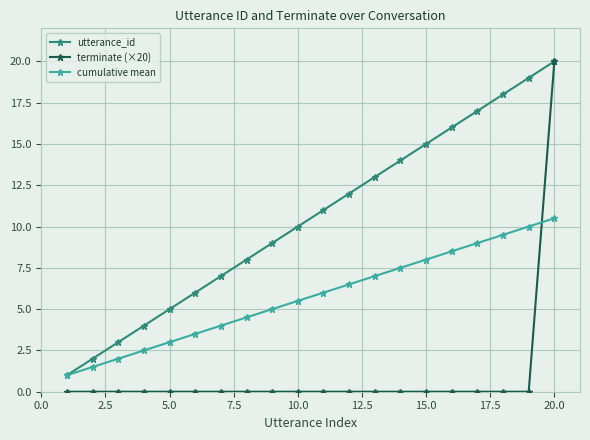

Which series has the largest total across all categories?

utterance_id